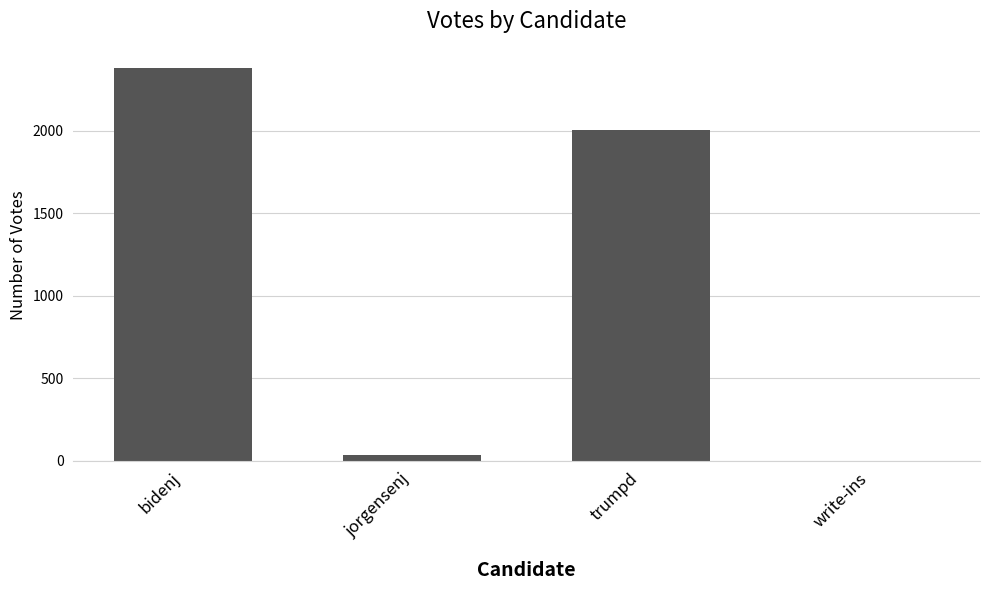

Which has a higher value, write-ins or trumpd?

trumpd